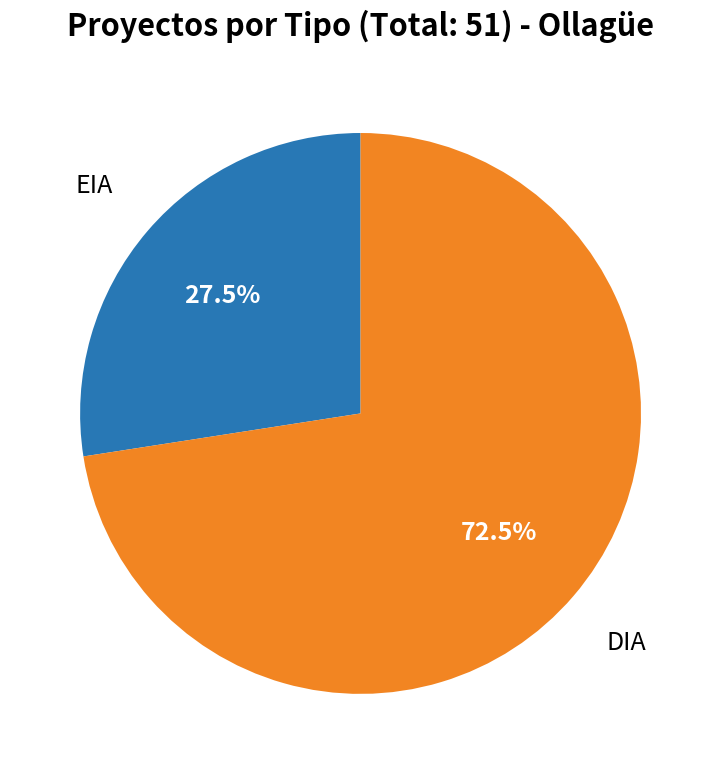

Is there any slice that represents more than half of the pie?

Yes